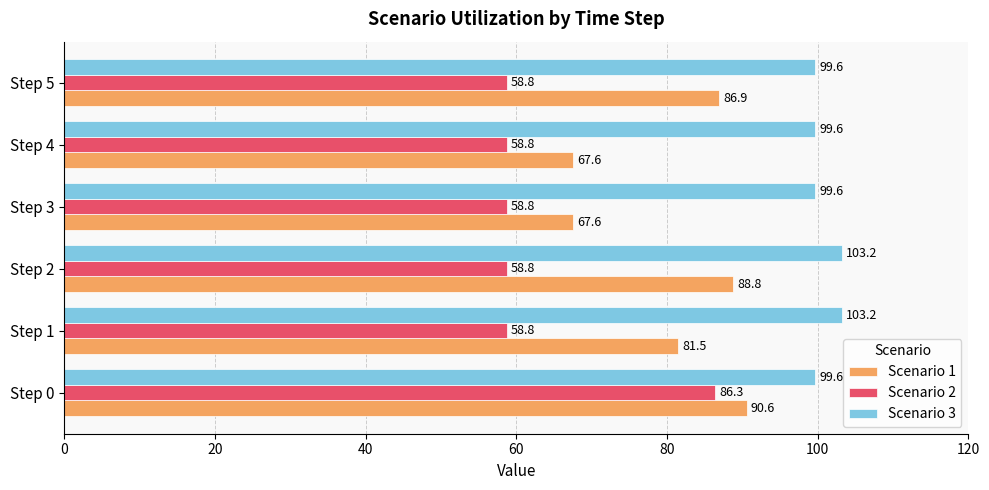

What is the total value across all series at Step 5?

245.3